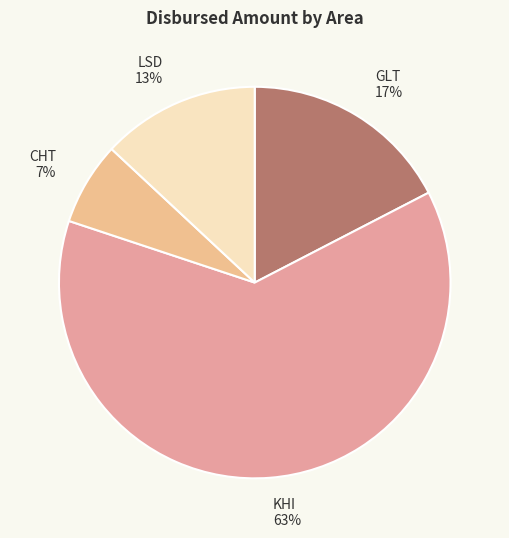

Which slice is the largest?

KHI